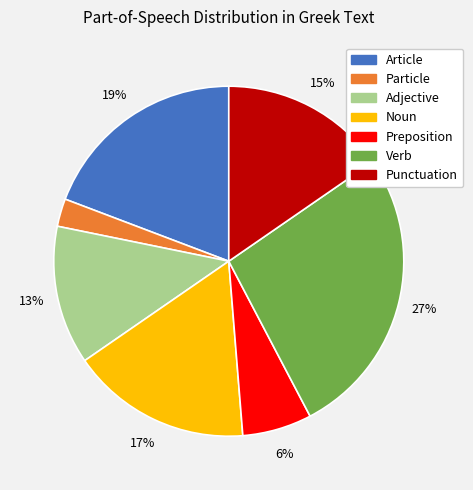

How many slices are in this pie chart?

7